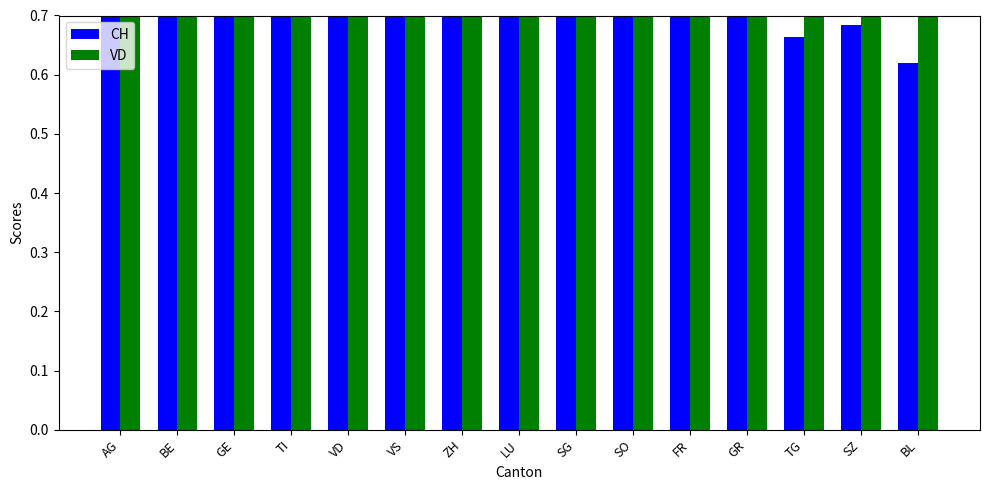

Does the chart contain any negative values?

No